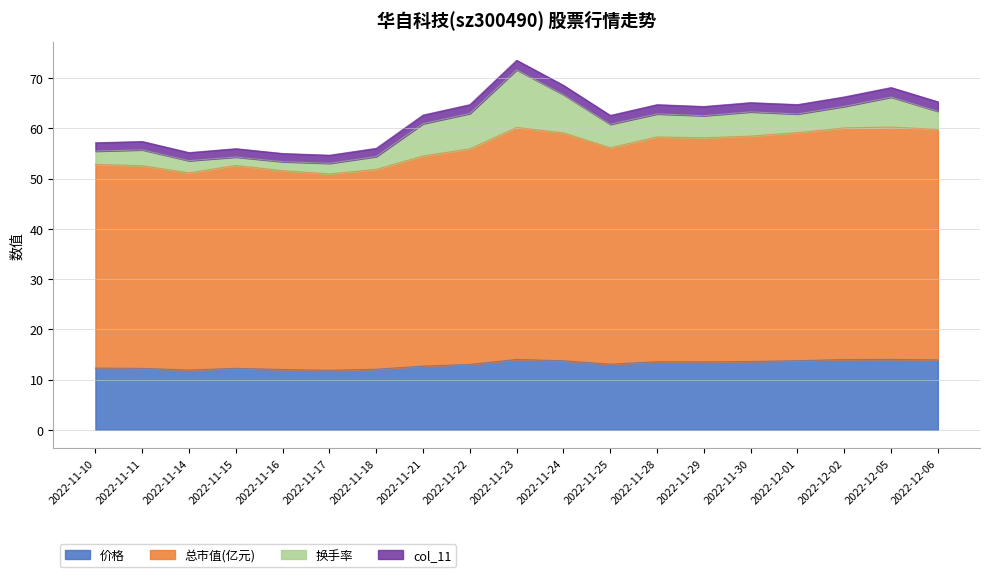

True or false: 价格 and 总市值(亿元) cross at least once.

False